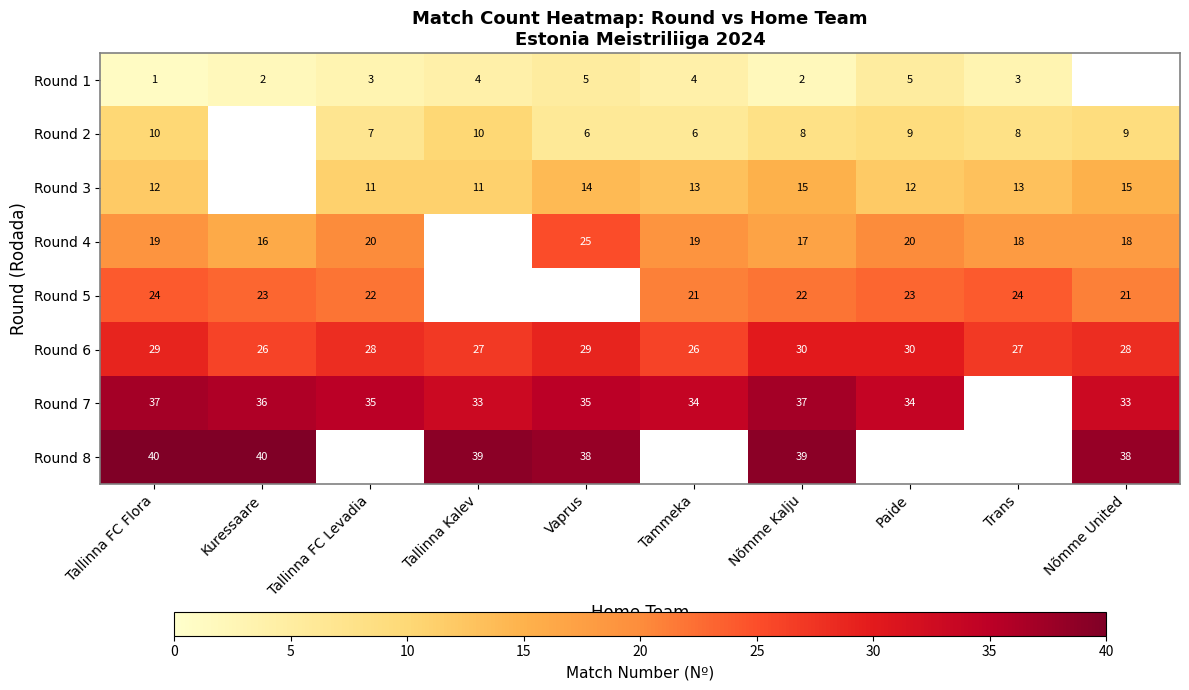

What is the sum of the Round 5 values at Tammeka and Kuressaare?

44